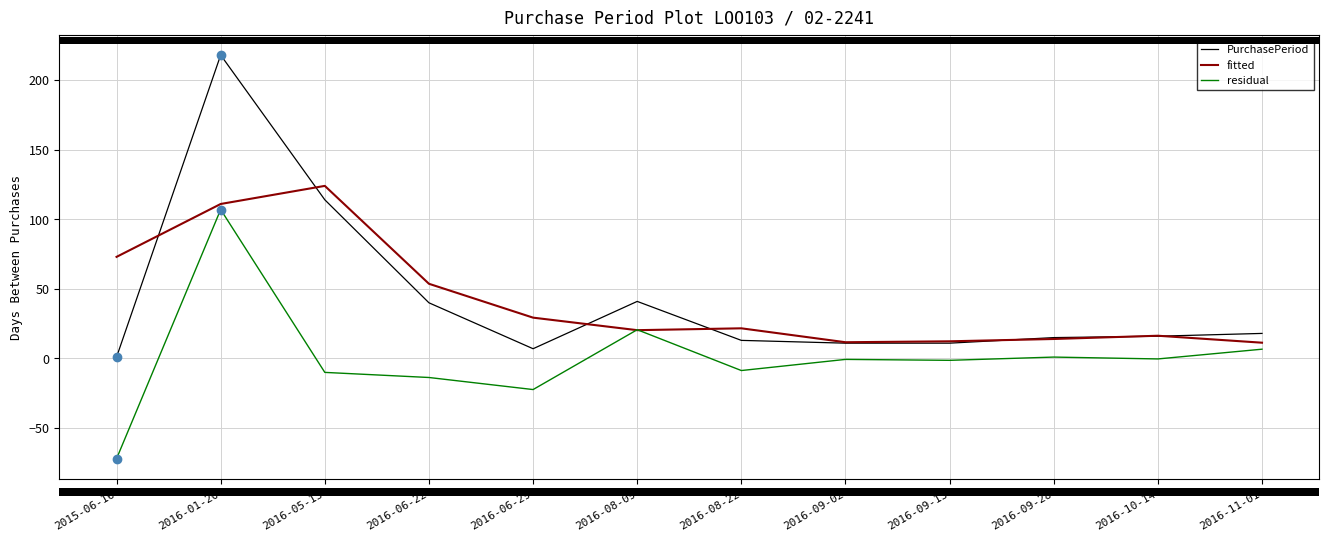

Where is the first local maximum for residual?

2016-01-20